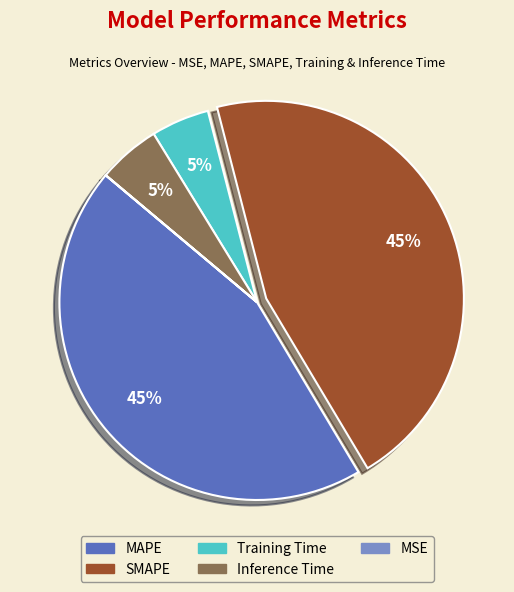

What percentage is the Training Time slice, to the nearest percent?

5%